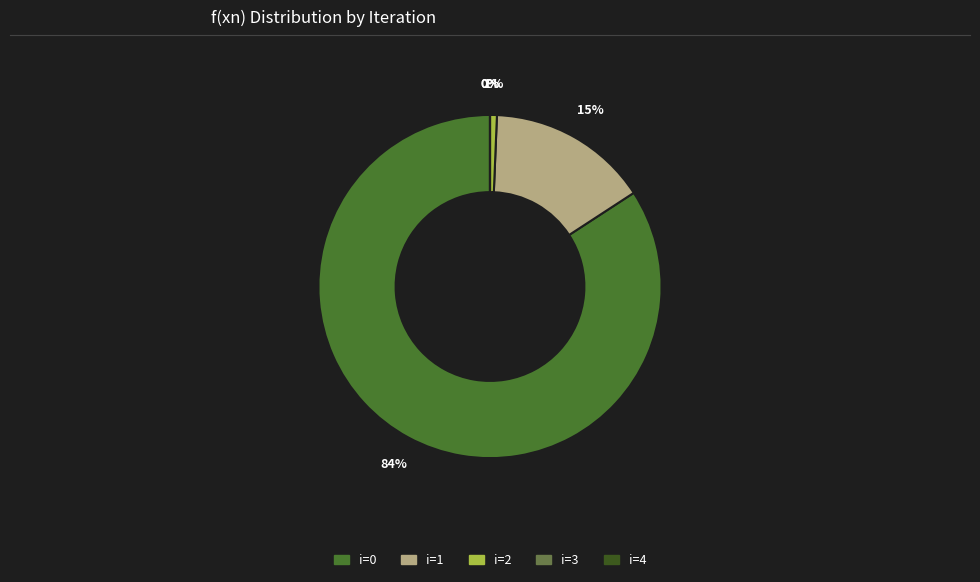

Is there any slice that represents more than half of the pie?

Yes